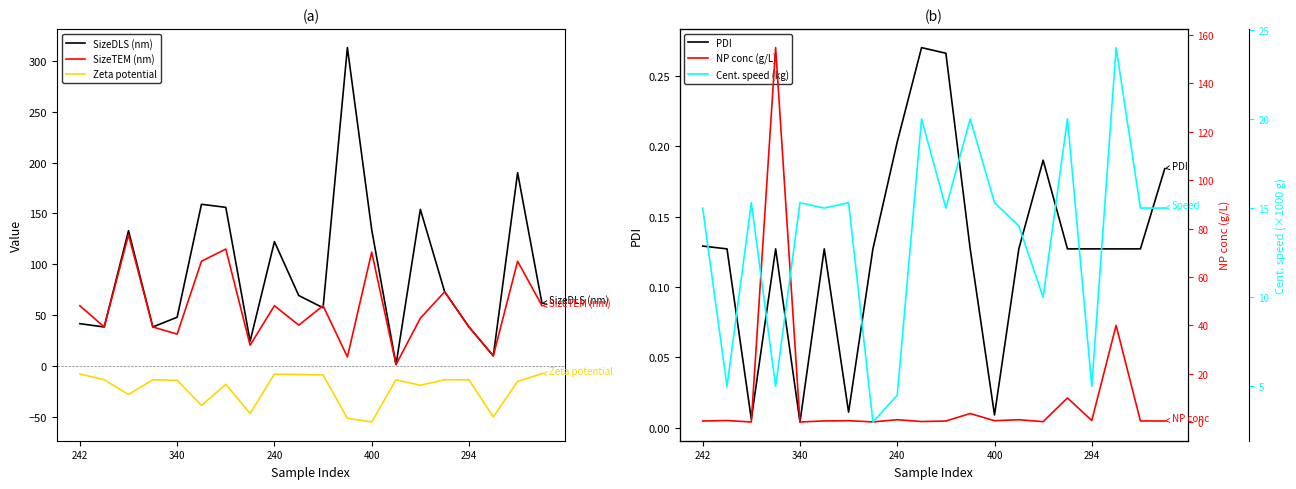

Reading left to right, transcribe all the data shown in this chart.

SizeDLS (nm): 41.6	38.4	133.0	38.4	48.0	159.0	156.0	24.4	122.3	69.3	57.2	313.0	134.0	1.4	154.0	73.0	38.4	10.0	190.0	61.8
SizeTEM (nm): 59.3	38.4	129.0	38.4	31.4	103.0	115.0	20.5	59.3	40.2	59.3	8.9	112.0	1.4	47.0	73.0	38.4	10.0	103.0	59.3
Zeta potential: -7.8	-13.5	-28.0	-13.5	-14.0	-38.7	-18.0	-46.6	-7.9	-8.3	-8.7	-51.4	-55.0	-13.5	-18.9	-13.5	-13.5	-50.0	-15.1	-7.6
PDI: 0.1	0.1	0.0	0.1	0.0	0.1	0.0	0.1	0.2	0.3	0.3	0.1	0.0	0.1	0.2	0.1	0.1	0.1	0.1	0.2
NP conc (g/L): 0.5	0.7	0.1	154.8	0.1	0.5	0.6	0.1	1.0	0.2	0.5	3.6	0.6	1.0	0.2	10.0	0.7	40.0	0.5	0.5
Cent. speed (kg): 15.0	5.0	15.3	5.0	15.3	15.0	15.3	3.0	4.5	20.0	15.0	20.0	15.3	14.0	10.0	20.0	5.0	24.0	15.0	15.0